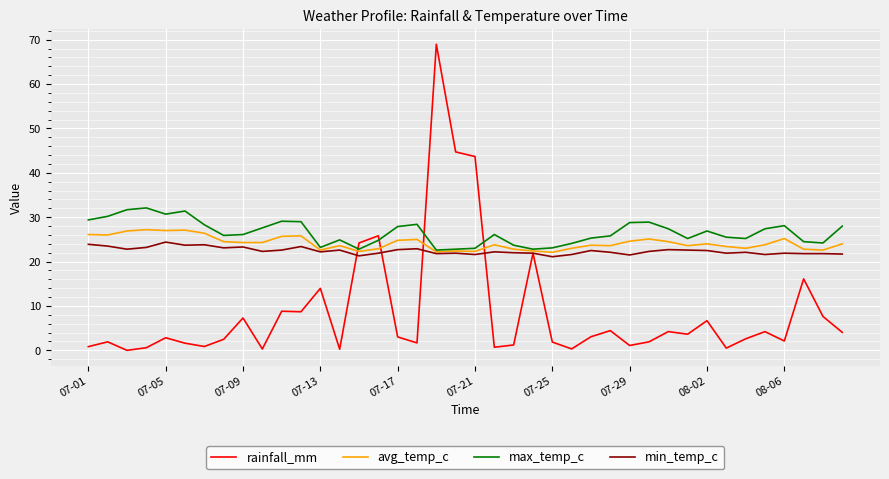

What are all the series names shown in the legend?

rainfall_mm, avg_temp_c, max_temp_c, min_temp_c